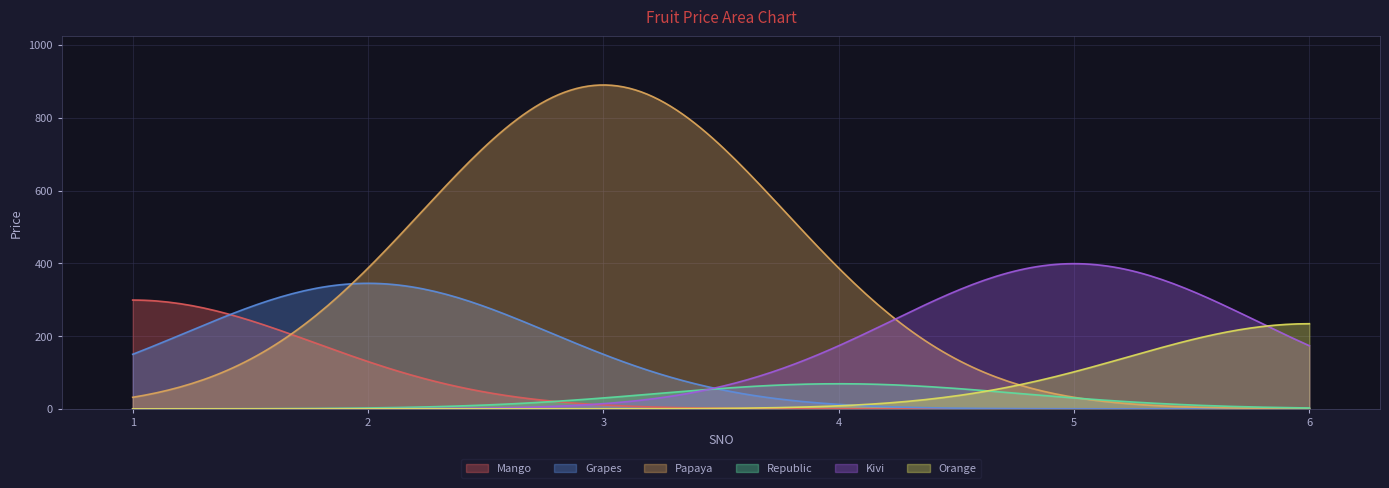

Is it true that the value at 1 is 299?

True